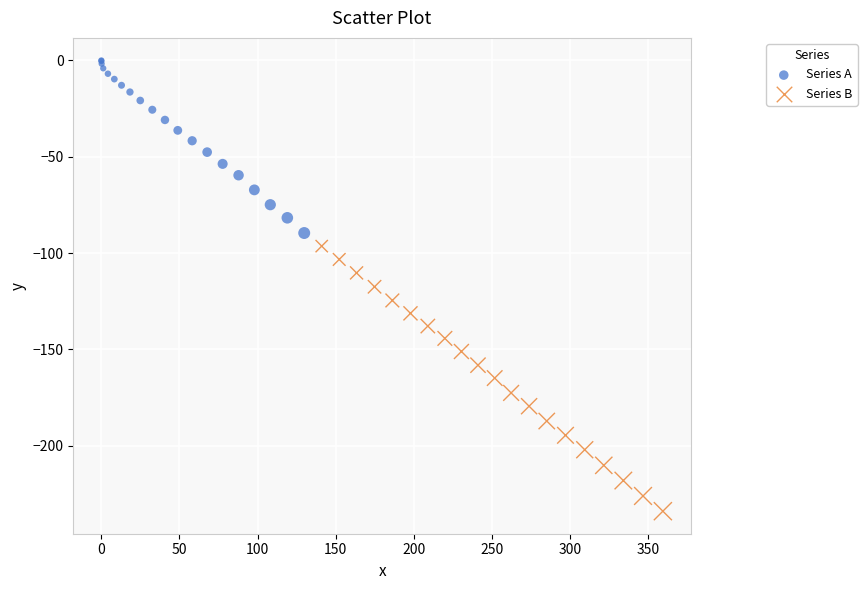

Which series has the widest spread of Y values?

Series B